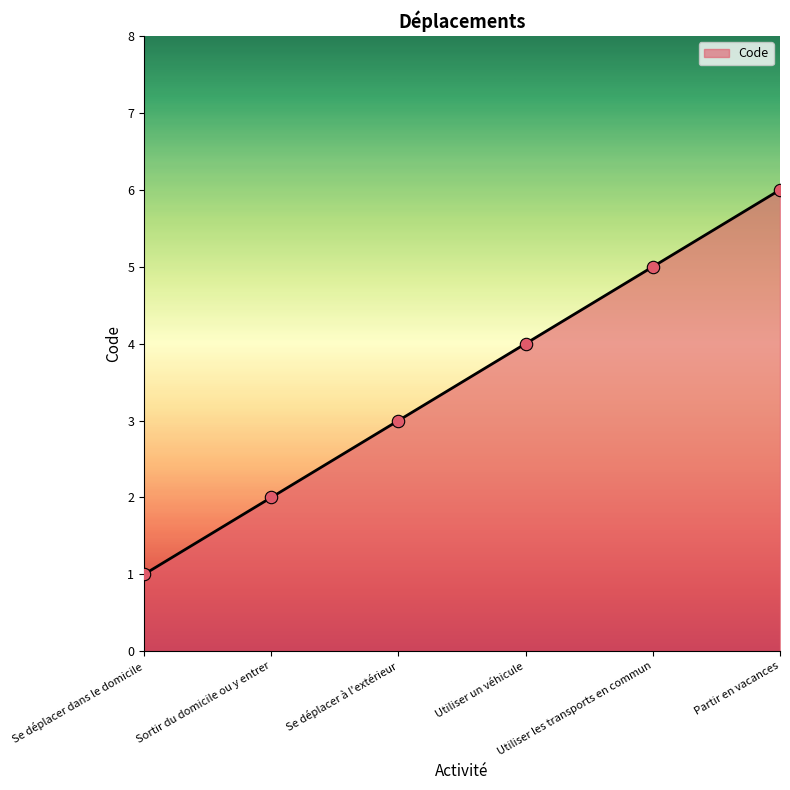

Between Se déplacer dans le domicile and Utiliser les transports en commun, which is larger?

Utiliser les transports en commun